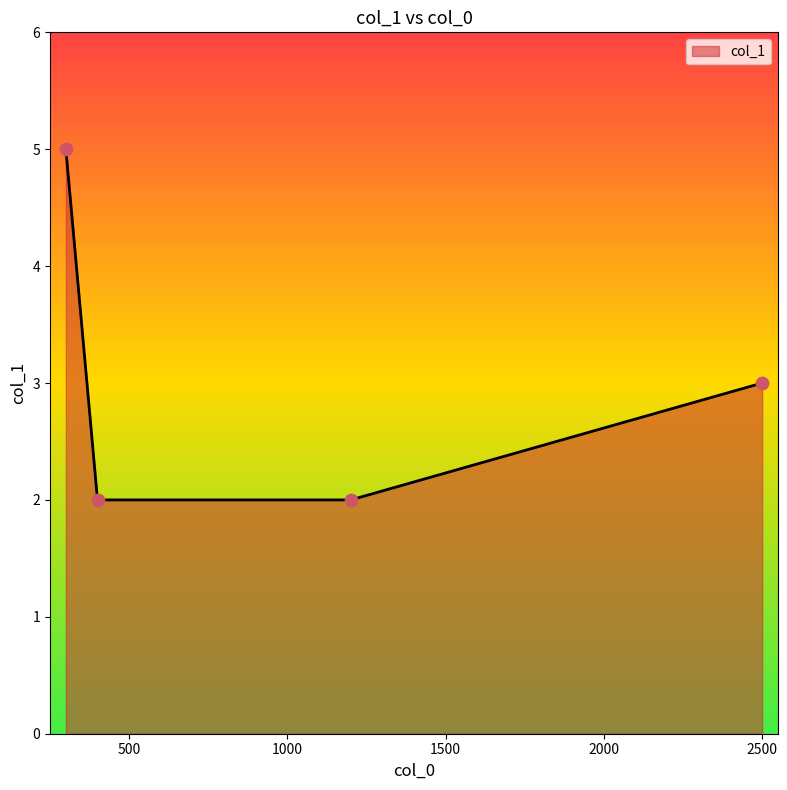

What is the average value?

3